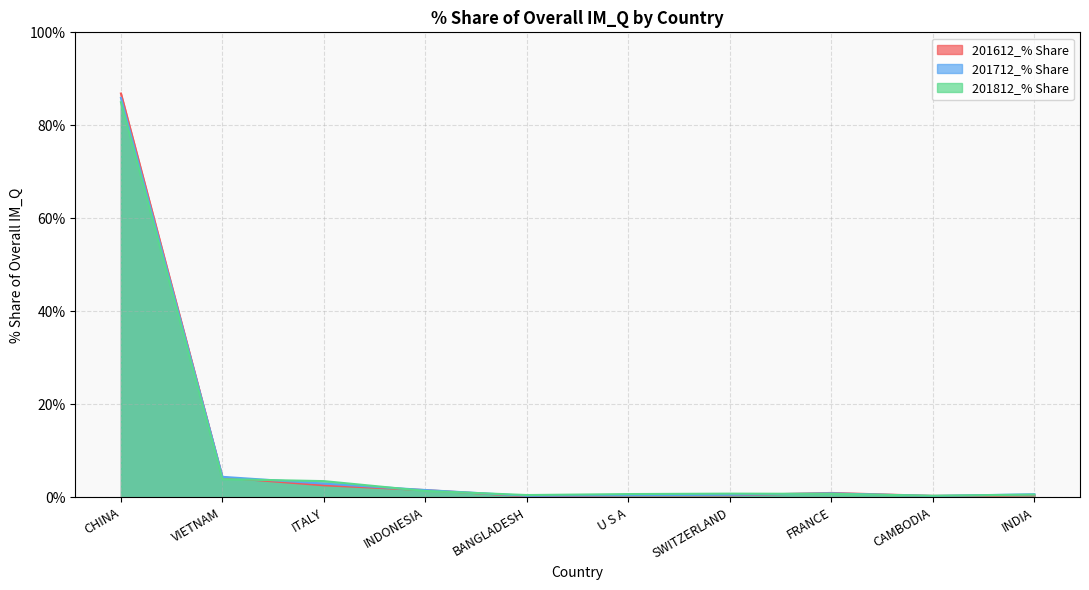

What is the average value of the 201612_% Share series?

9.8